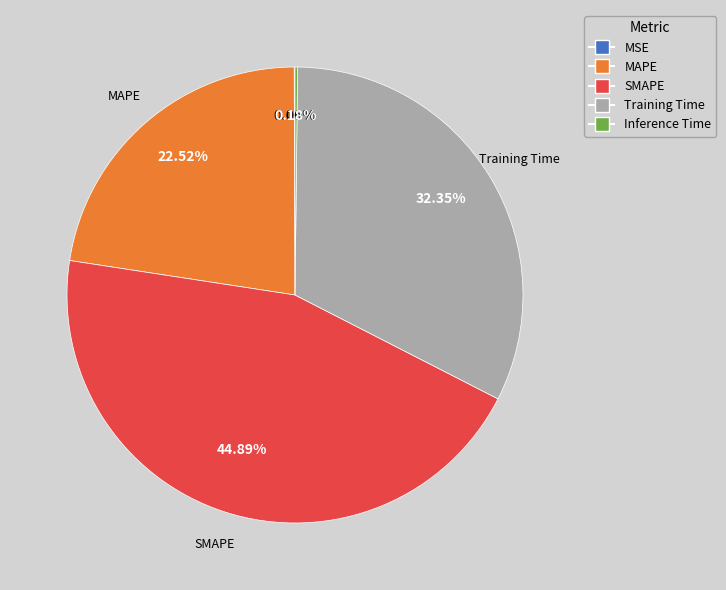

Do MAPE and SMAPE together represent more than half of the pie?

Yes